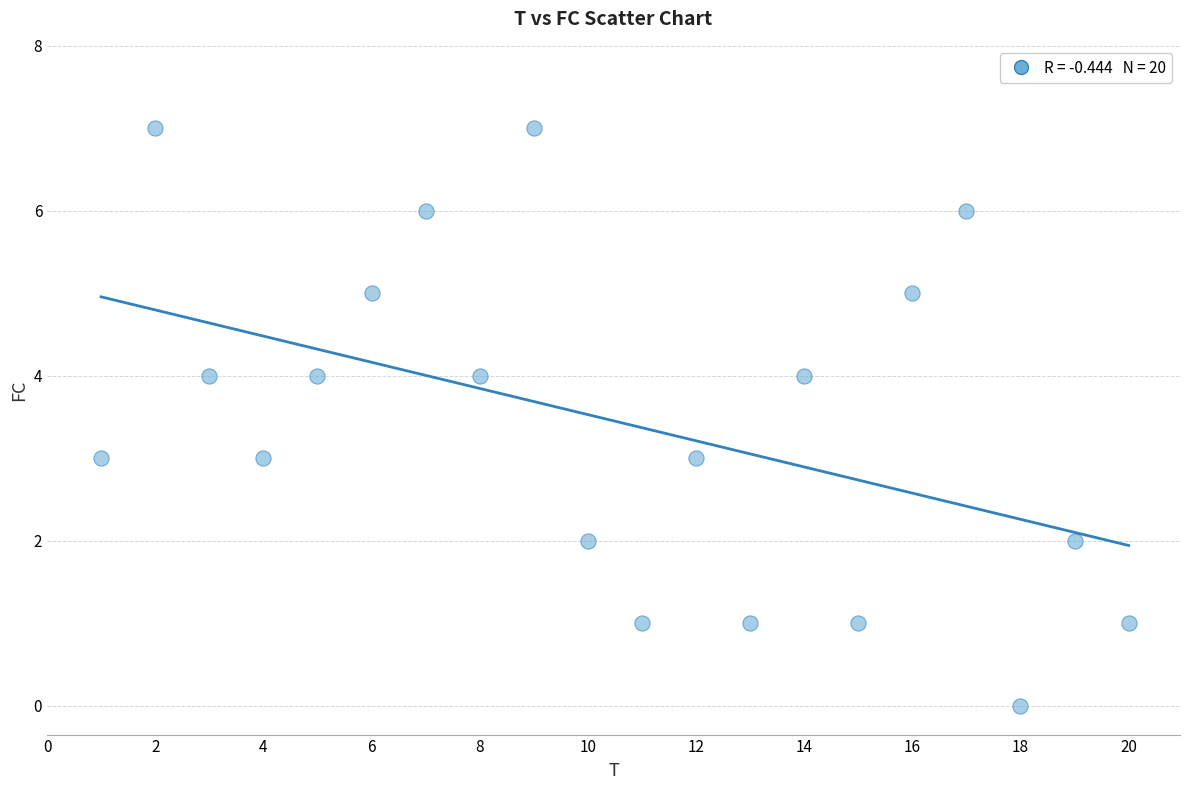

What is the range of X values (max minus min)?

19